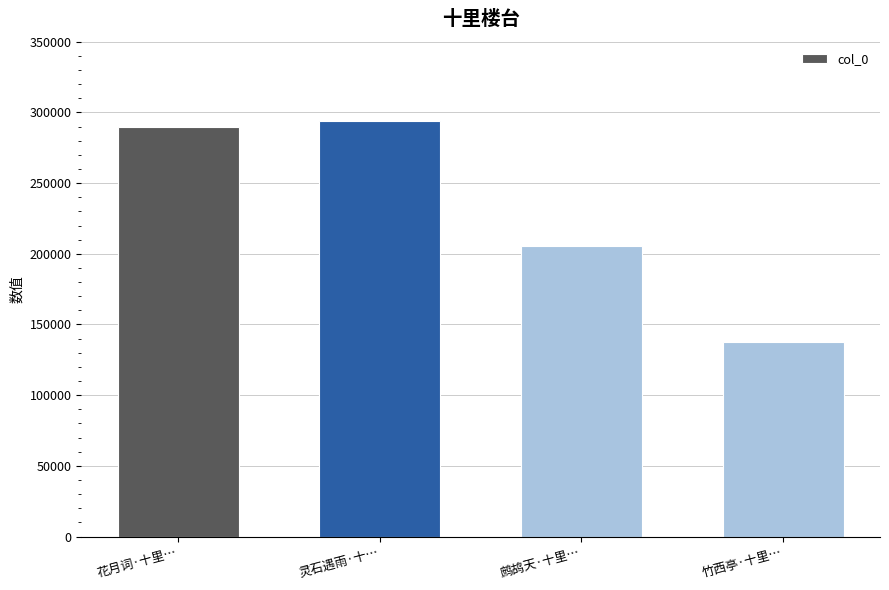

Read the value at 灵石遇雨·十…, to the nearest 10.

293760